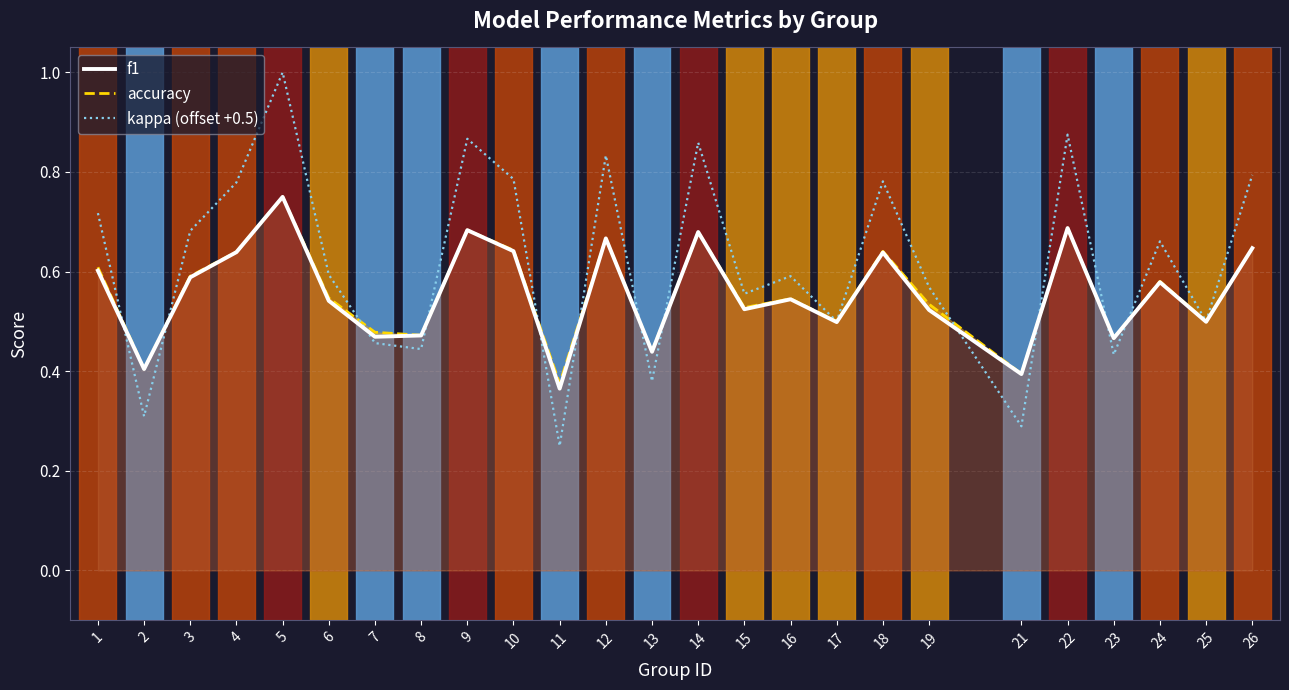

True or false: kappa (offset +0.5) has a value of 0.1 at 2.

False